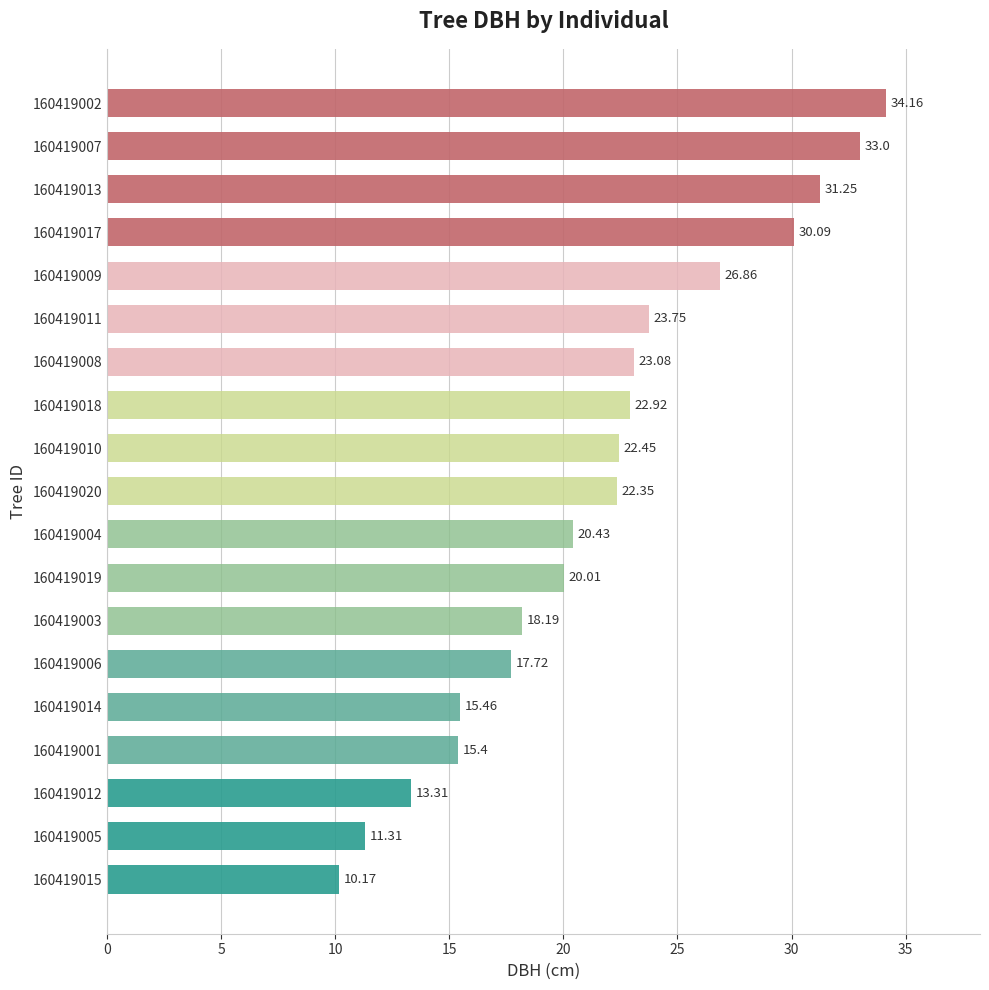

What is the average value?

21.7